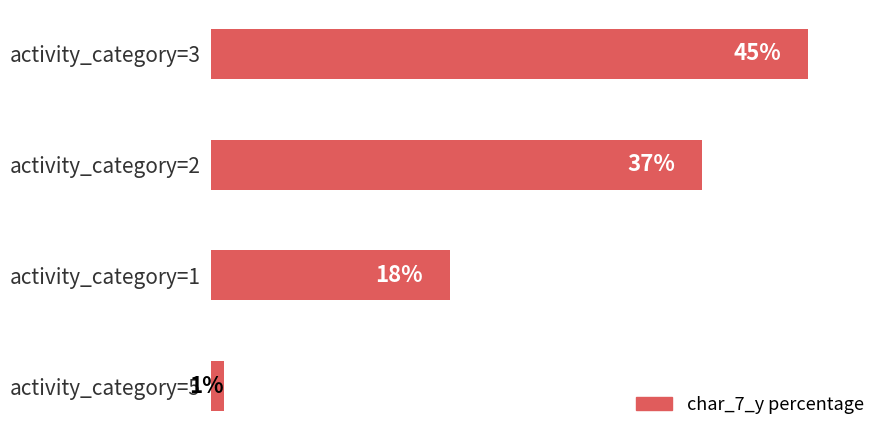

Rank the categories by value from highest to lowest.

activity_category=3, activity_category=2, activity_category=1, activity_category=5